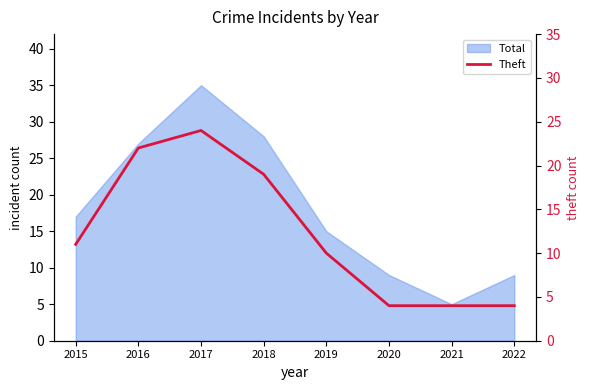

What is the average value?

12